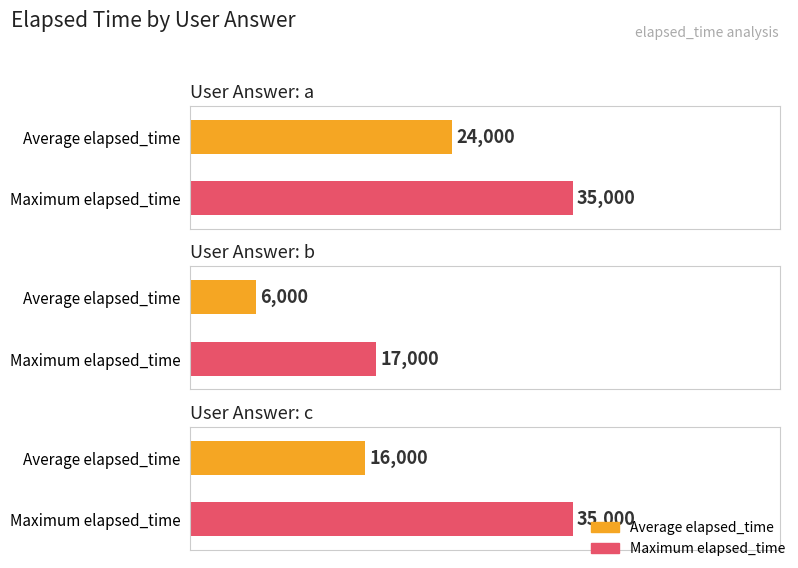

Which has a higher value, a or c?

a